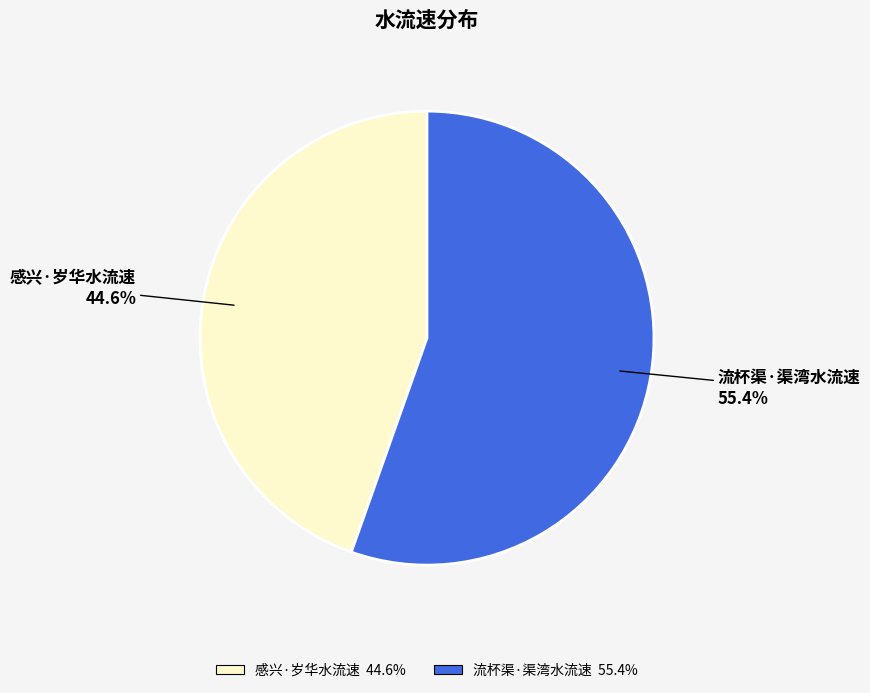

To the nearest percent, what is the difference between the largest and smallest slice percentages?

11%